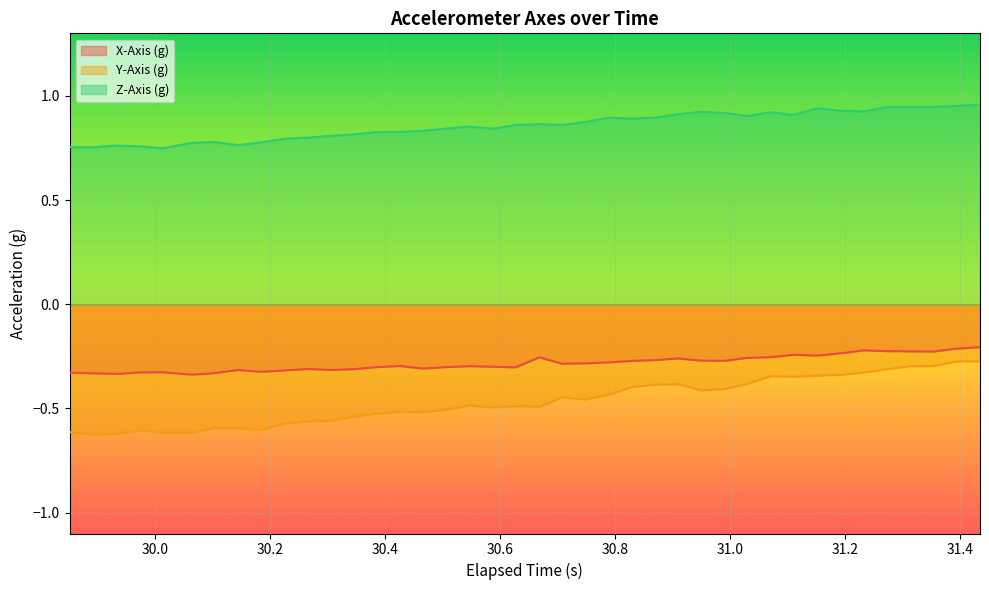

Rank the series by their maximum value, from highest to lowest.

Z-Axis (g), X-Axis (g), Y-Axis (g)